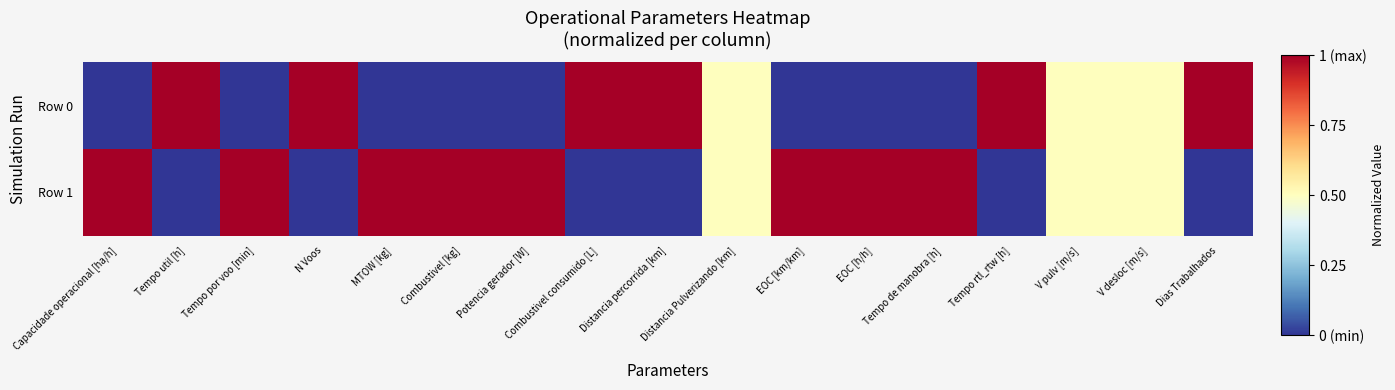

At which category is the sum across all series the highest?

Capacidade operacional [ha/h]